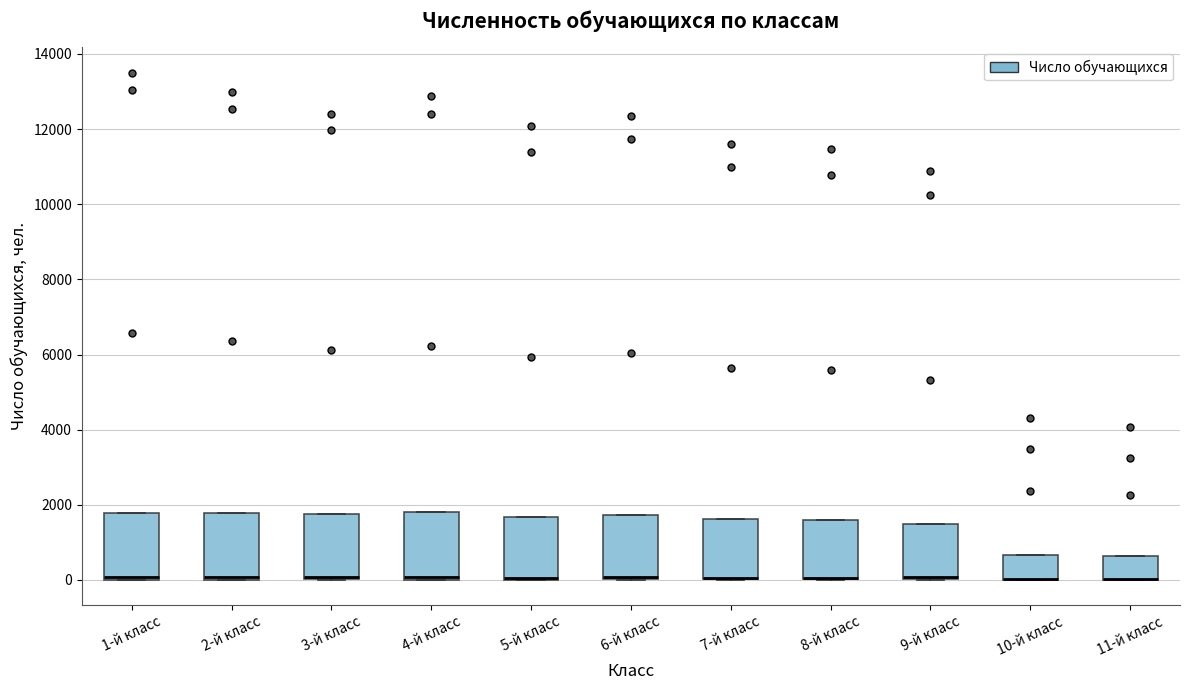

Reading left to right, read every box against the y-axis: the position of its median line, the range the box covers, and the ends of its whiskers. The values are not printed on the chart, so give them approximately, as read against the axis.

1-й класс: median 0 (just above the box's lower edge), box 0 to 1800, whiskers 0 to 1800
2-й класс: median 0 (just above the box's lower edge), box 0 to 1800, whiskers 0 to 1800
3-й класс: median 0 (drawn on the box's lower edge), box 0 to 1800, whiskers 0 to 1800
4-й класс: median 0 (just above the box's lower edge), box 0 to 1800, whiskers 0 to 1800
5-й класс: median 0 (drawn on the box's lower edge), box 0 to 1600, whiskers 0 to 1600
6-й класс: median 0 (drawn on the box's lower edge), box 0 to 1800, whiskers 0 to 1800
7-й класс: median 0 (drawn on the box's lower edge), box 0 to 1600, whiskers 0 to 1600
8-й класс: median 0 (drawn on the box's lower edge), box 0 to 1600, whiskers 0 to 1600
9-й класс: median 0 (just above the box's lower edge), box 0 to 1400, whiskers 0 to 1400
10-й класс: median 0 (drawn on the box's lower edge), box 0 to 600, whiskers 0 to 600
11-й класс: median 0 (drawn on the box's lower edge), box 0 to 600, whiskers 0 to 600